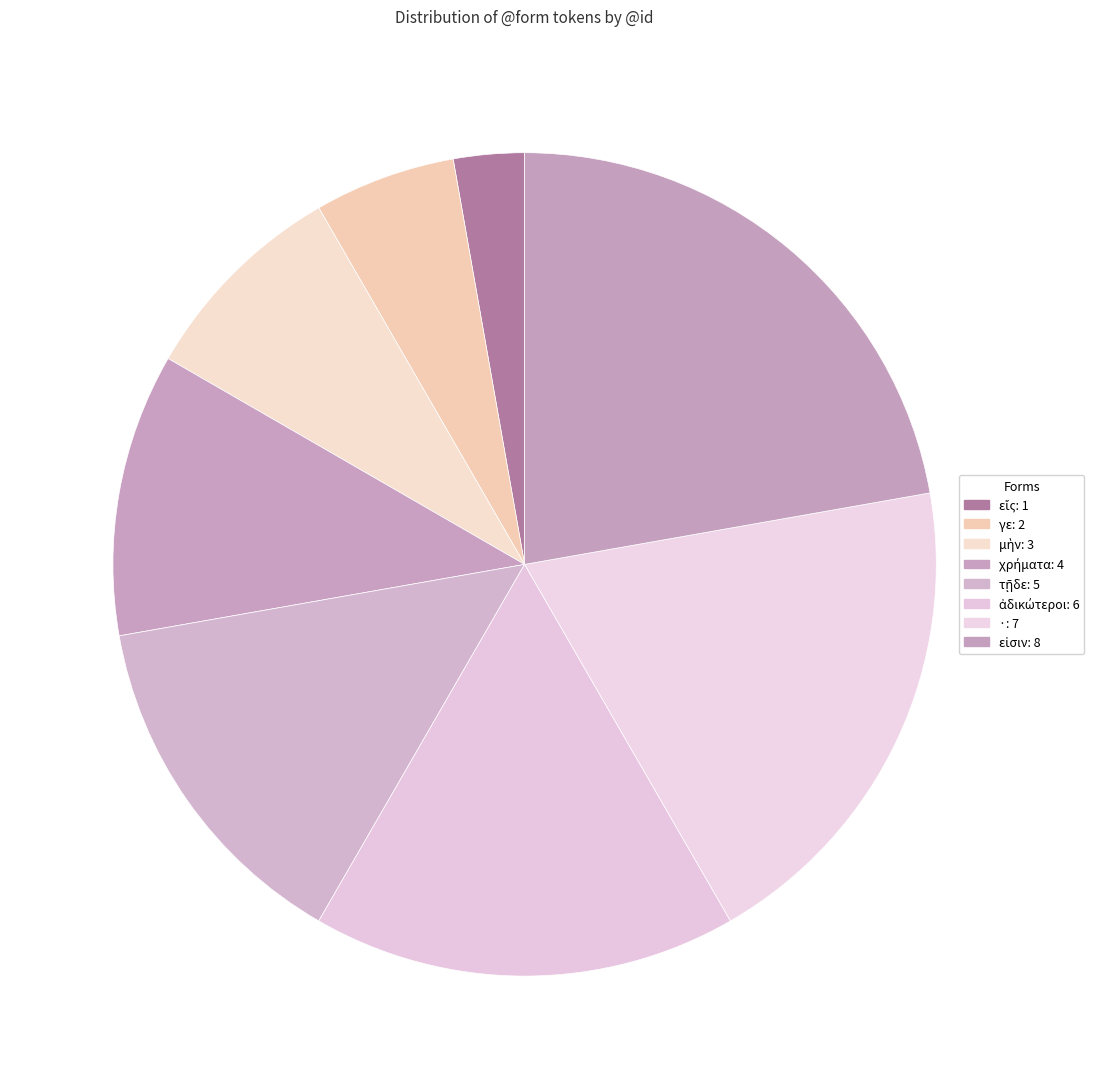

What is the largest slice in the pie chart?

εἰσιν